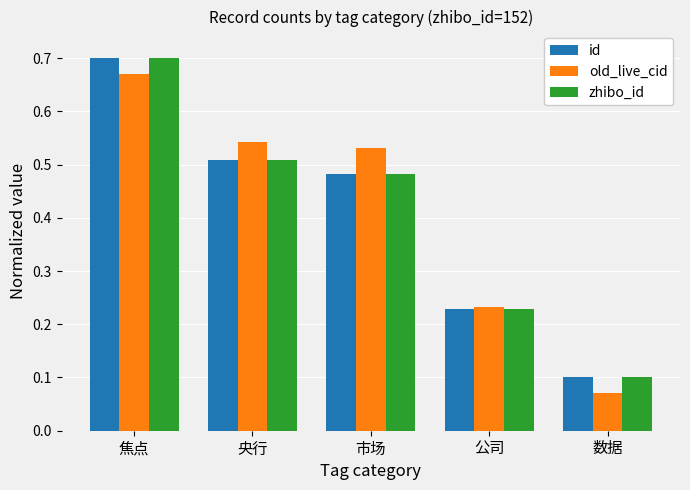

What is the sum of the id values at 焦点 and 公司?

0.9